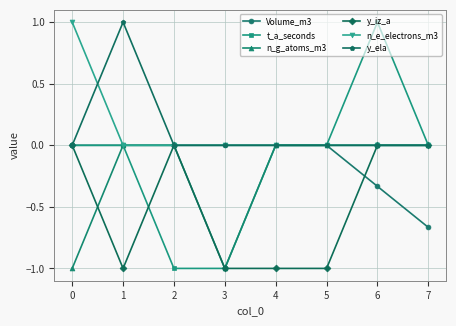

Which category has the lowest value in the Volume_m3 series?

7